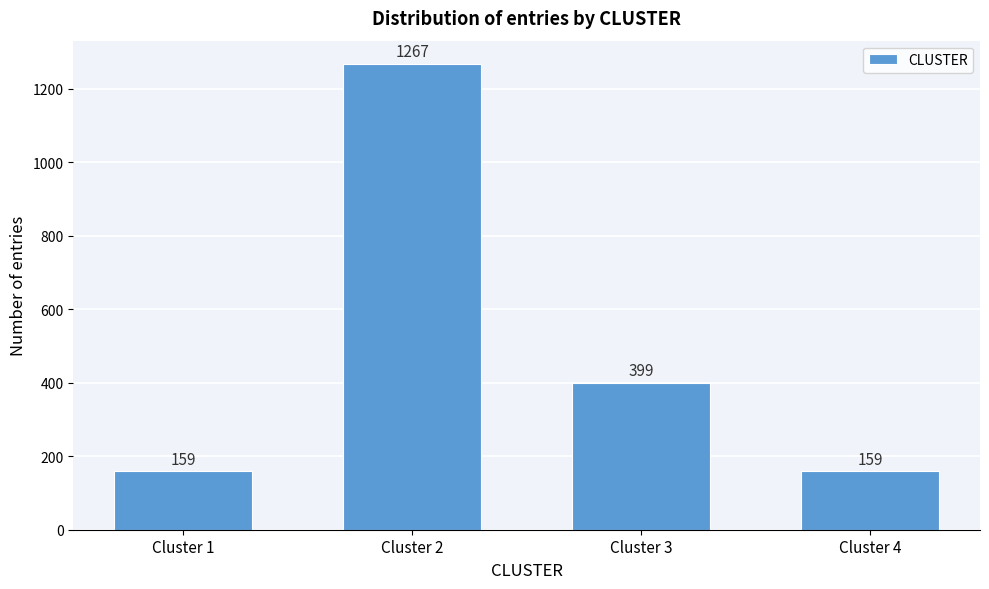

Reading right to left, list all the values displayed in this chart.

159	399	1267	159